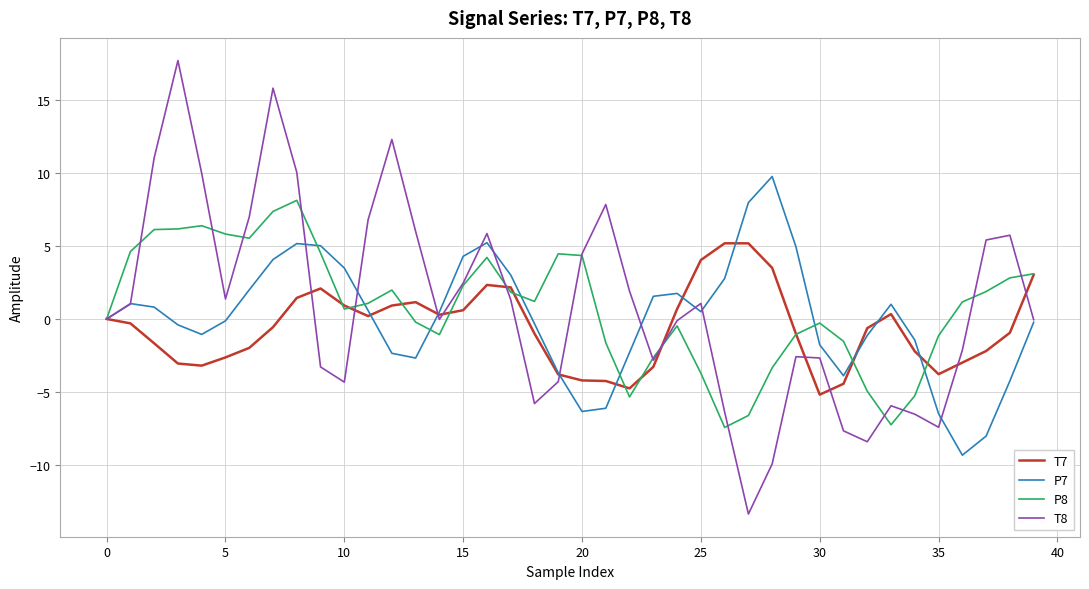

Which series has the largest range (max minus min)?

T8